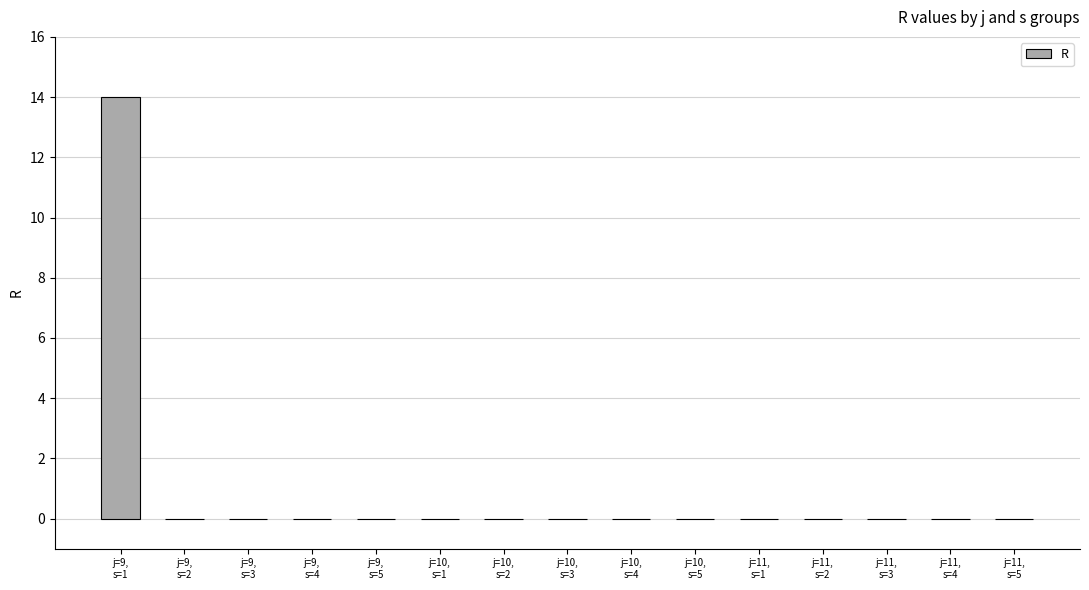

Count the number of data series in this chart.

1